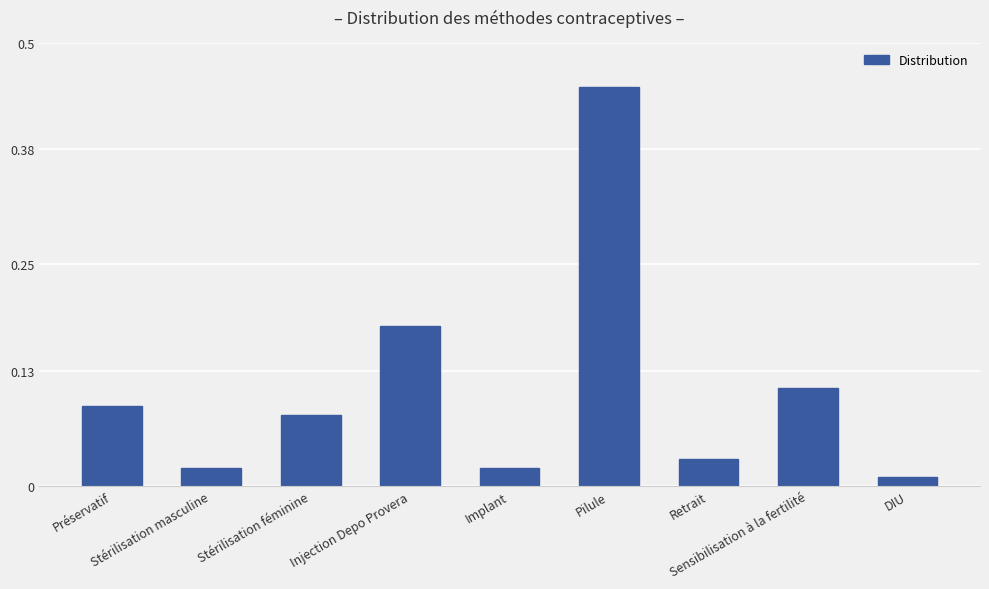

How many categories are shown in the chart?

9